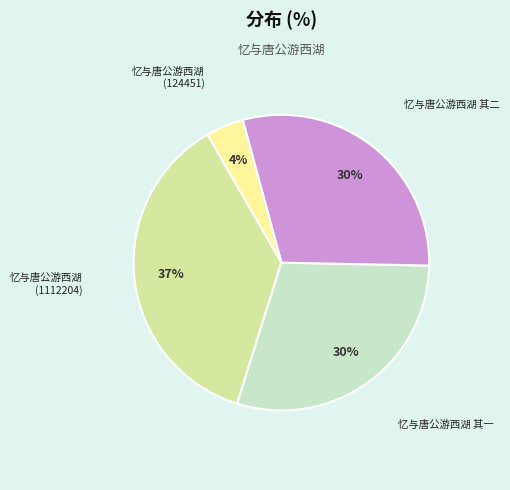

Is there a majority slice in this chart?

No